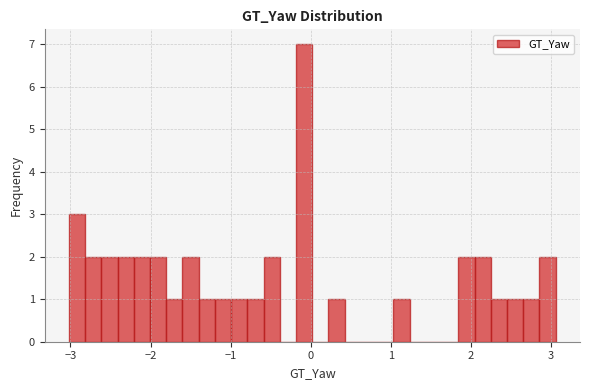

Around what value on the x-axis is the tallest bar? Give the approximate position of its centre, as read against the axis.

-0.1